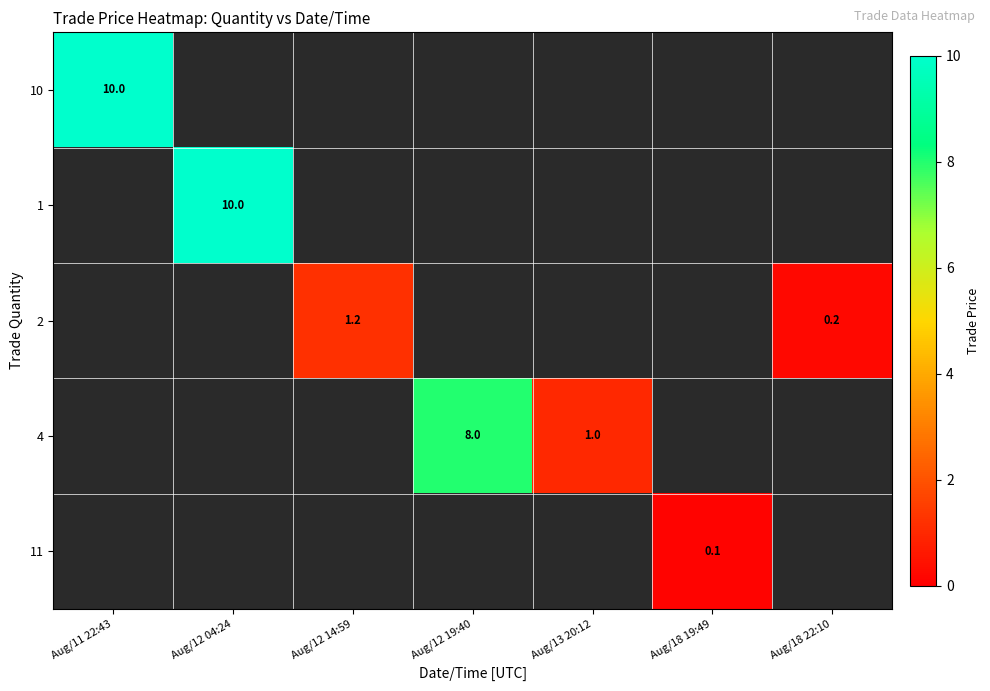

True or false: 10 has a value of 6.3 at Aug/11 22:43.

False